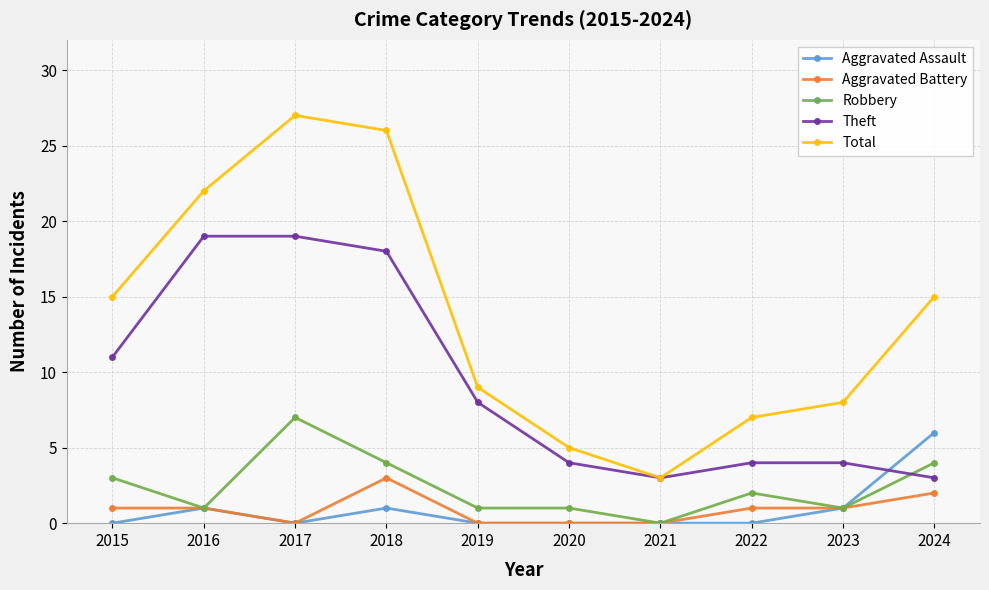

True or false: Total has a value of 14 at 2019.

False